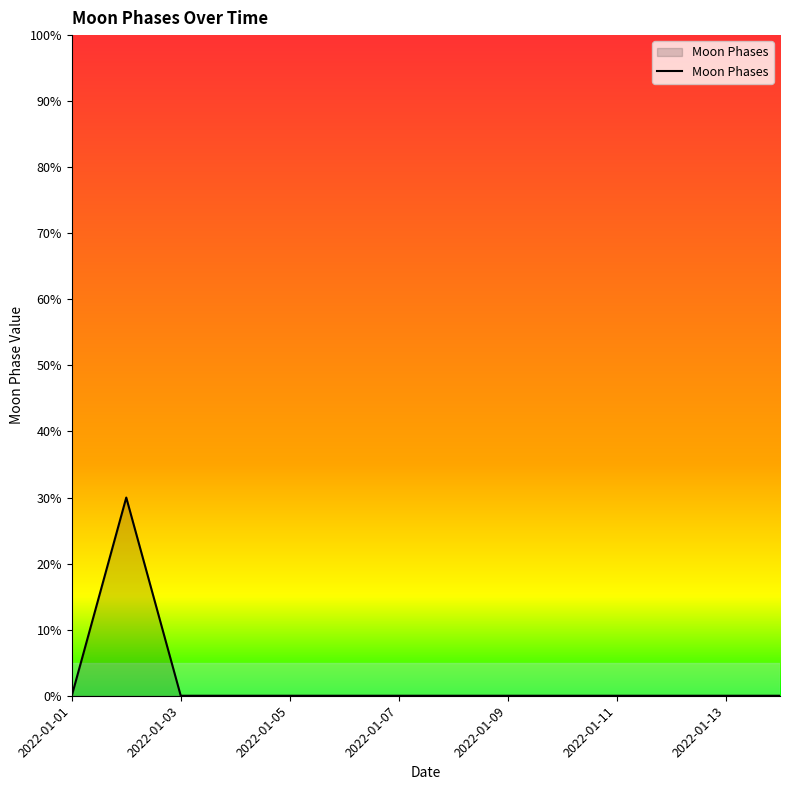

Is this an area chart (filled region under the line)?

Yes